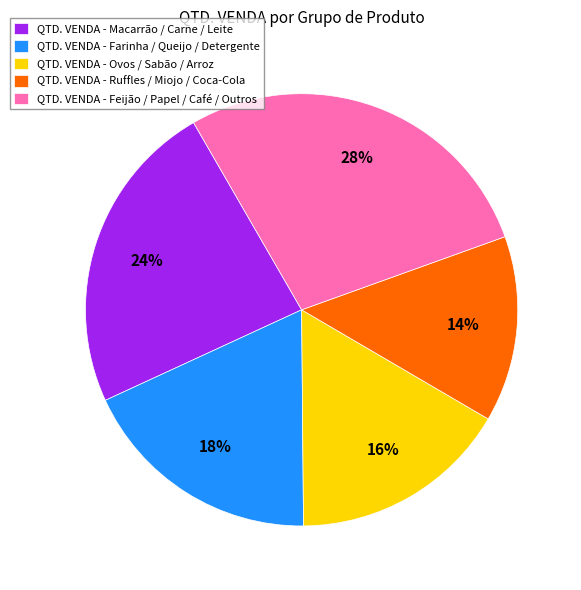

Approximately how many times larger is the value at QTD. VENDA - Ovos / Sabão / Arroz compared to QTD. VENDA - Feijão / Papel / Café / Outros?

0.6